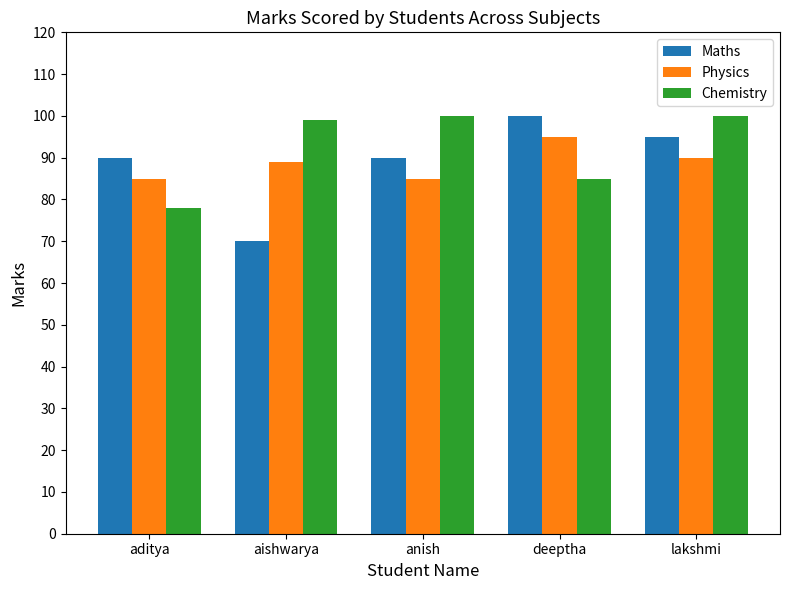

Reading left to right, list all the values displayed in this chart.

Maths: aditya=90	aishwarya=70	anish=90	deeptha=100	lakshmi=95
Physics: aditya=85	aishwarya=89	anish=85	deeptha=95	lakshmi=90
Chemistry: aditya=78	aishwarya=99	anish=100	deeptha=85	lakshmi=100